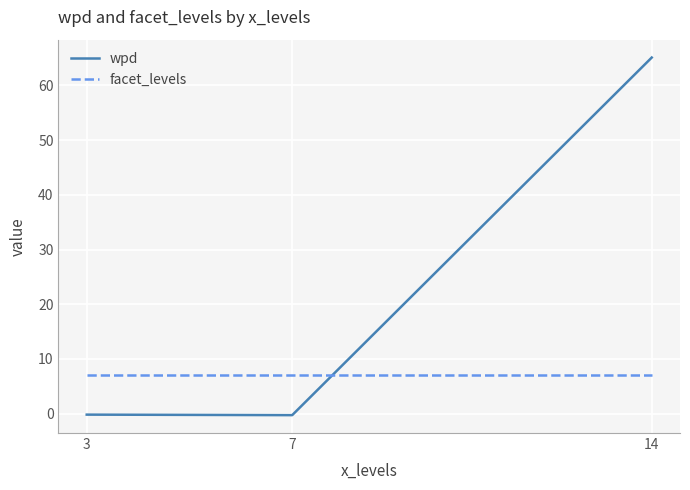

True or false: facet_levels has a value of 7.0 at 14.

True